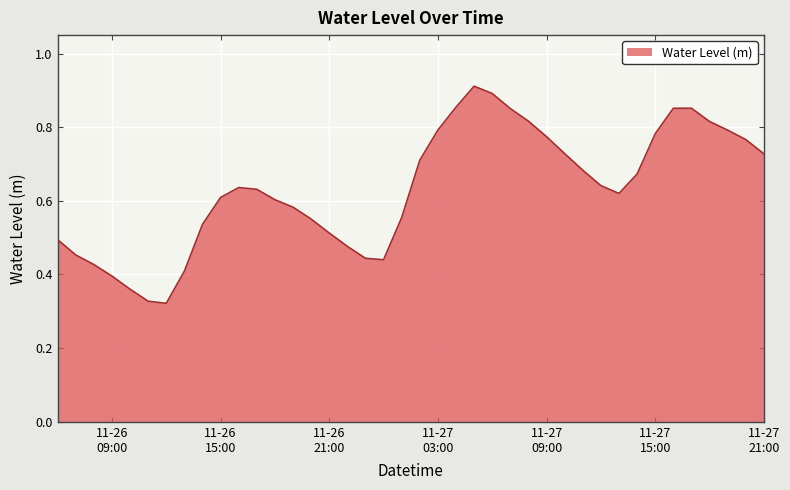

True or false: there are more than 0 points higher than both neighbors.

True